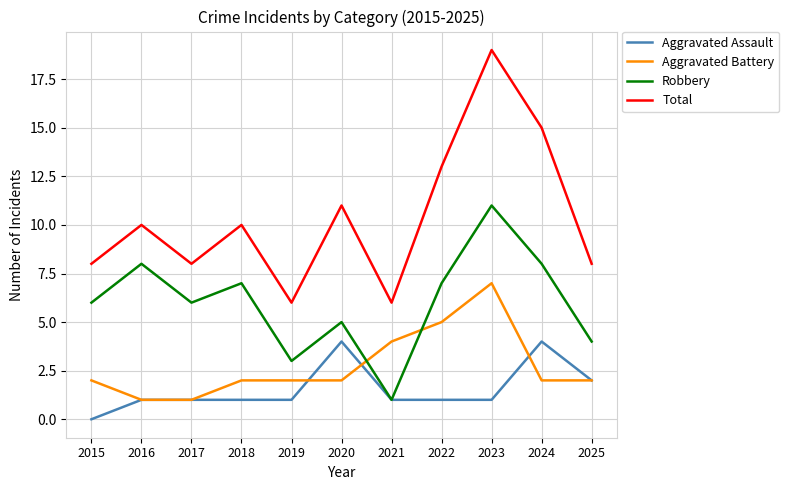

Rank the series at 2018 from lowest to highest value.

Aggravated Assault, Aggravated Battery, Robbery, Total